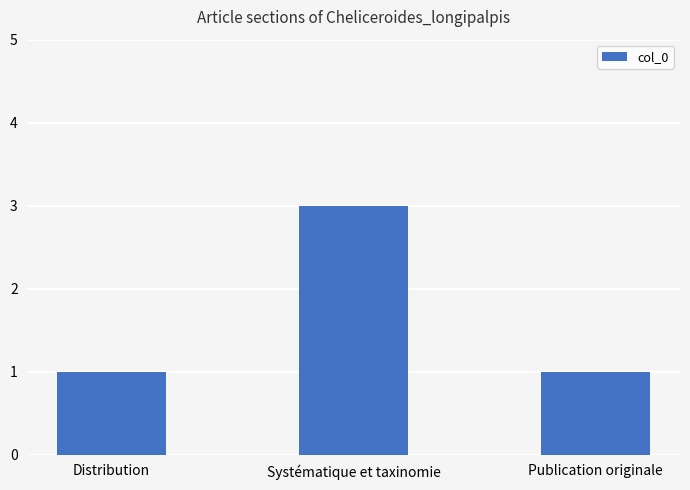

What is the label of the 3rd bar from the left?

Publication originale